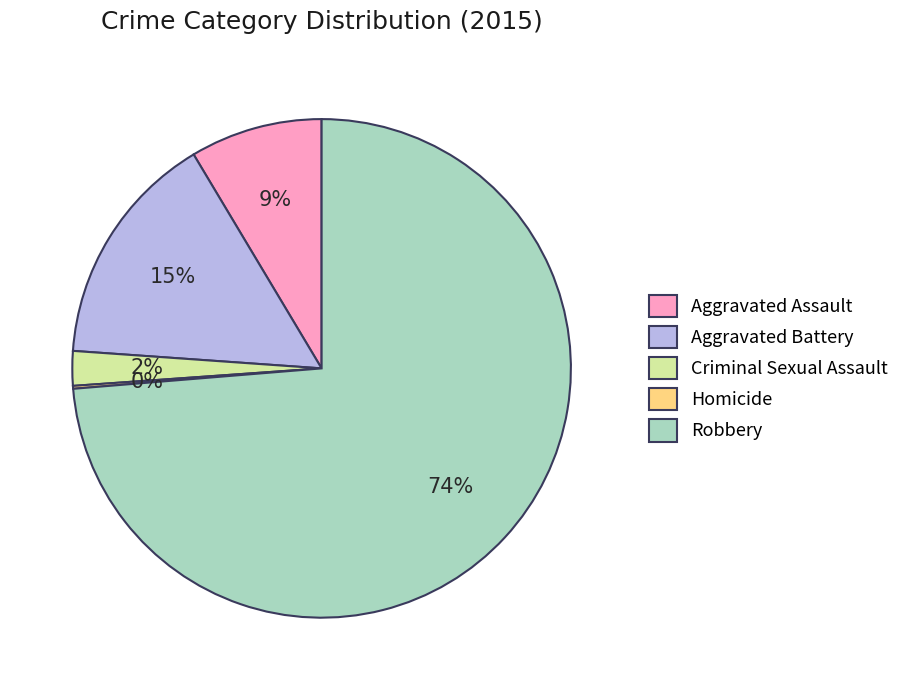

To the nearest percent, what percentage of the pie is Robbery?

74%